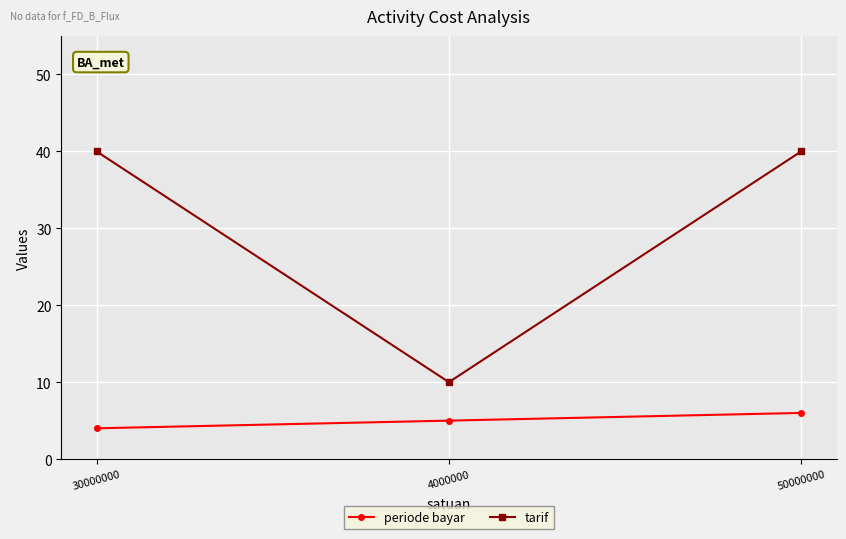

What is the sum of the periode bayar values at 30000000 and 4000000?

9